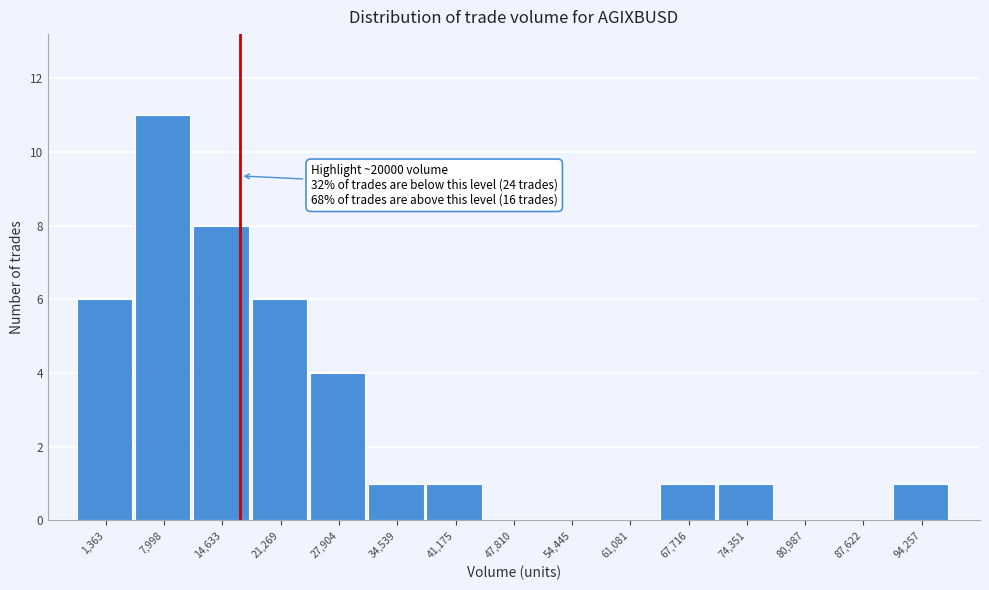

Reading left to right, list all the values displayed in this chart.

1,363=6	7,998=11	14,633=8	21,269=6	27,904=4	34,539=1	41,175=1	47,810=0	54,445=0	61,081=0	67,716=1	74,351=1	80,987=0	87,622=0	94,257=1